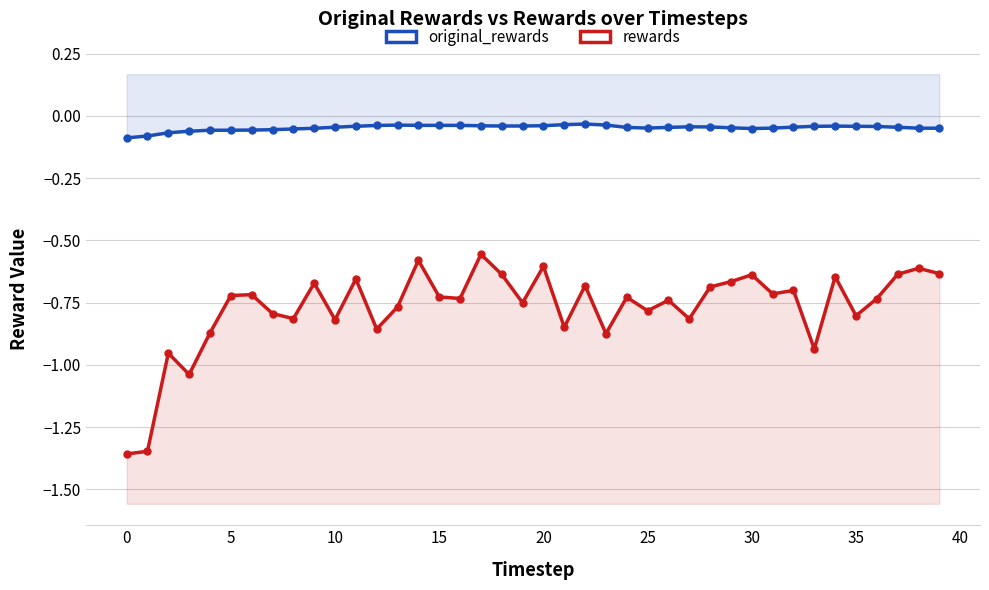

How many interior local peaks does the rewards series have?

14